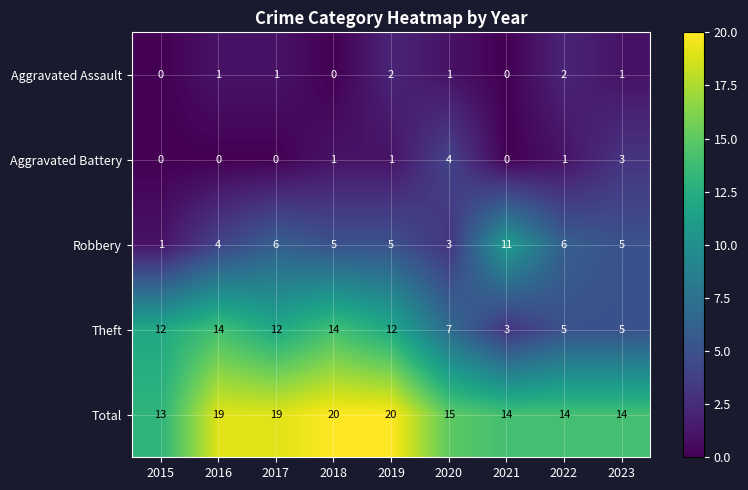

At which label does Robbery first exceed 5?

2017